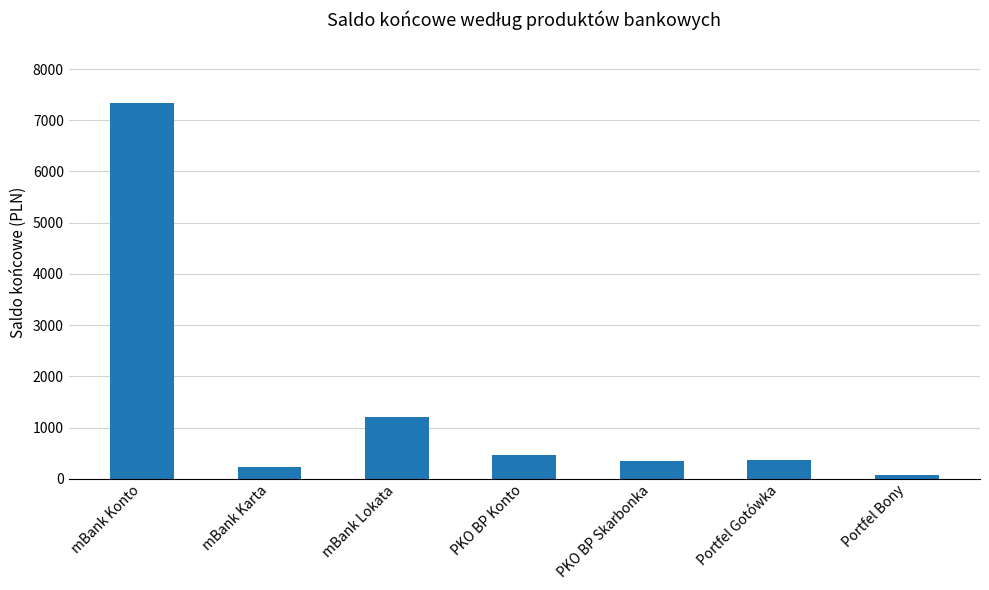

What is the change in value from mBank Karta to Portfel Gotówka?

+133.0